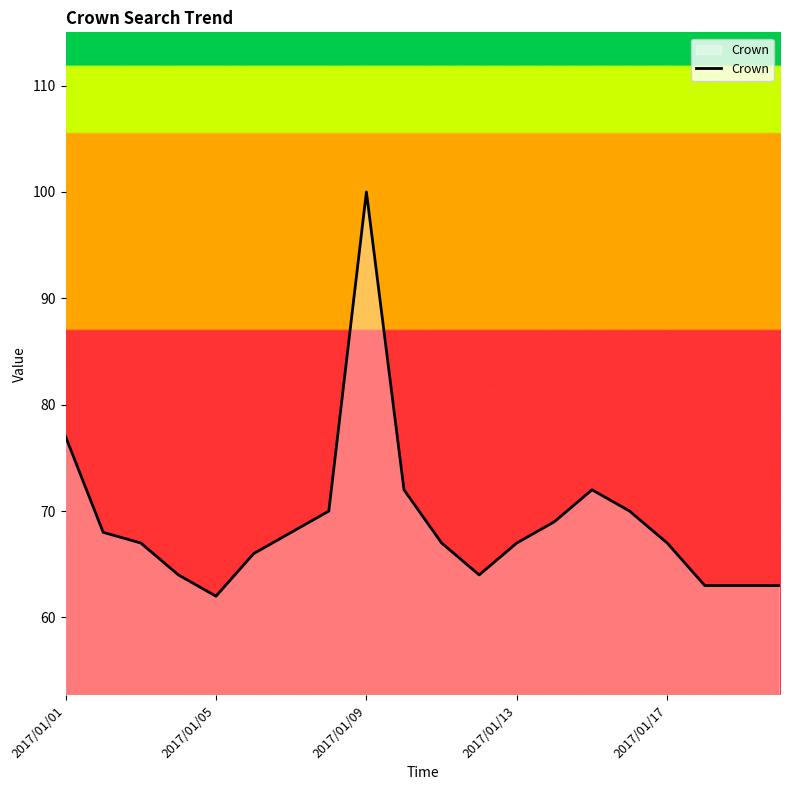

What is the average value?

69